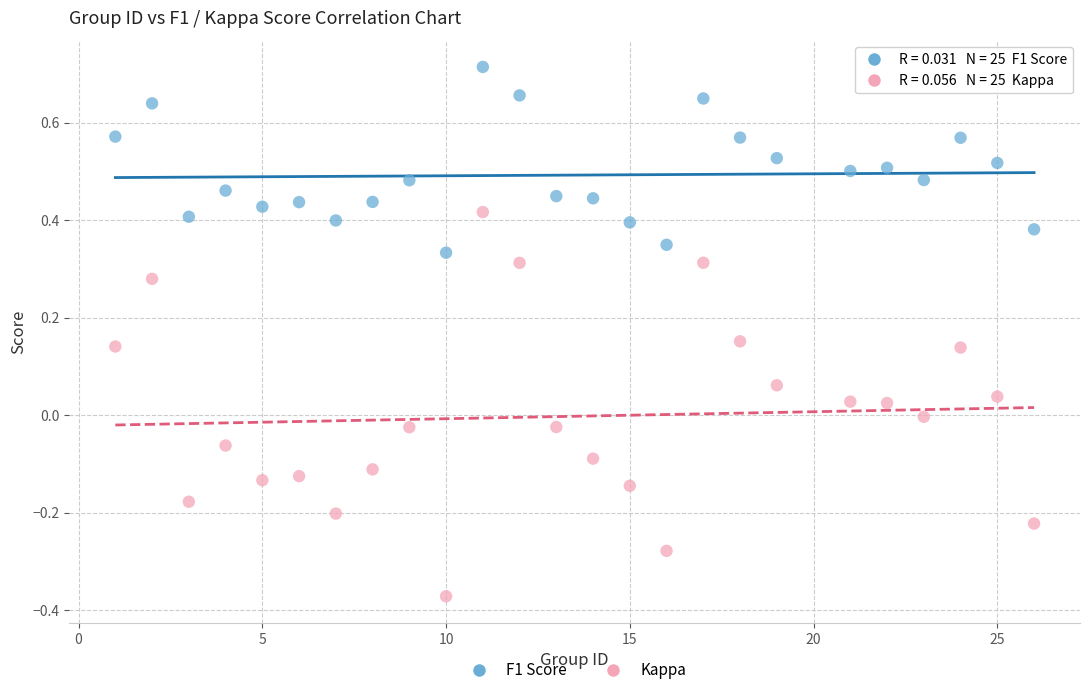

What are all the series names shown in the legend?

F1 Score, Kappa